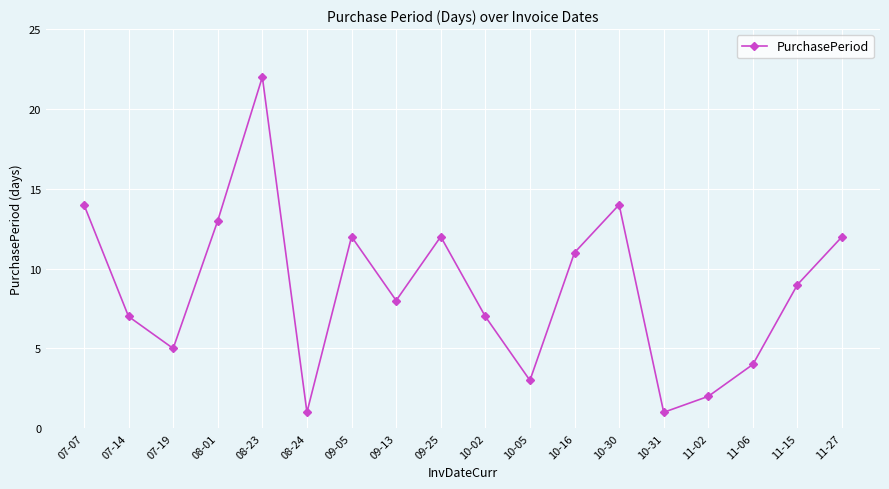

What is the difference between the maximum and minimum values?

21